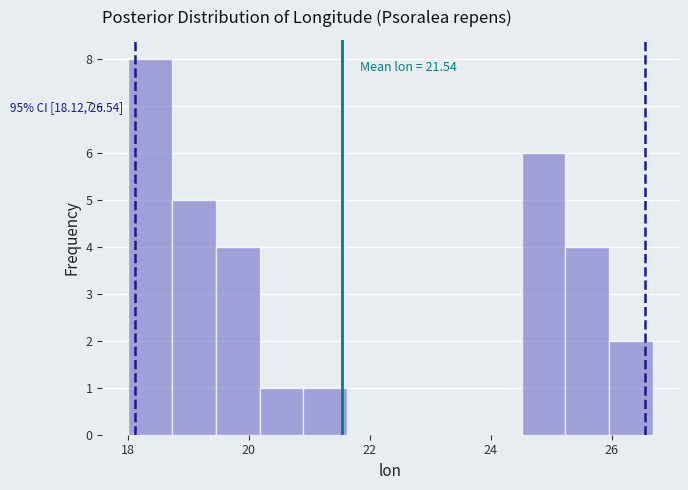

Around what value on the x-axis is the tallest bar? Give the approximate position of its centre, as read against the axis.

18.4